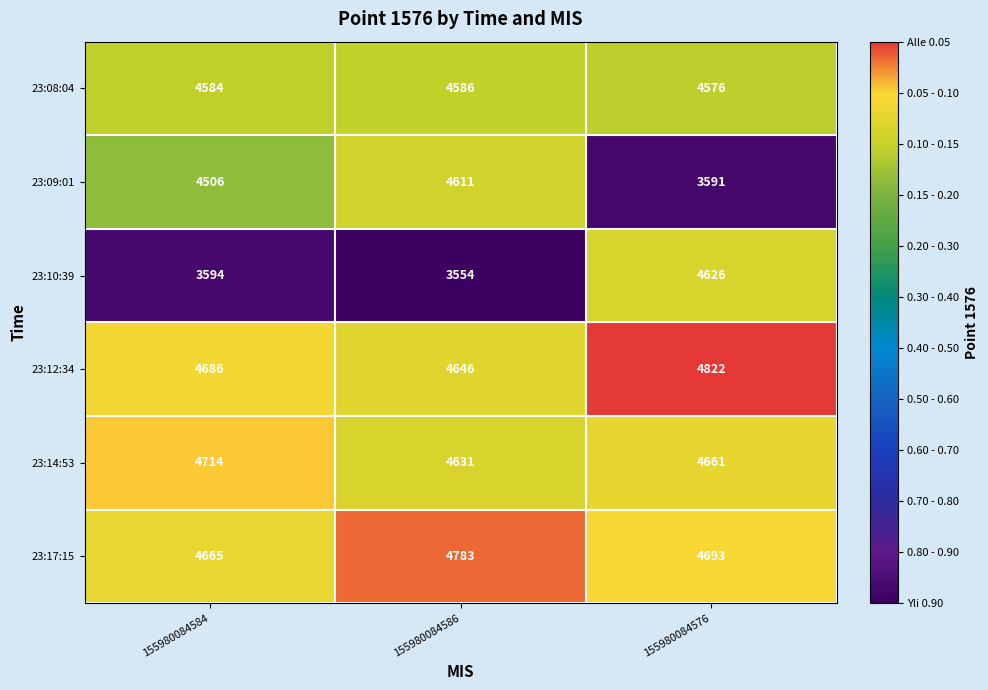

At how many categories does at least one series exceed 3946?

3